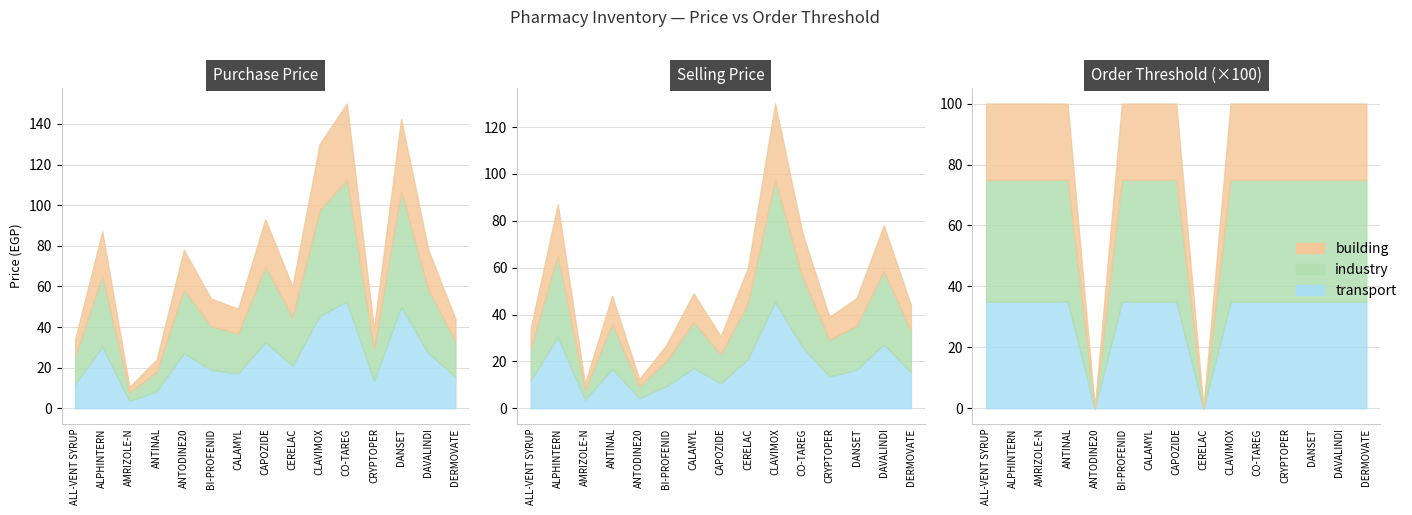

What is the difference between the maximum and second lowest values in the Purchase Price series?

126.0